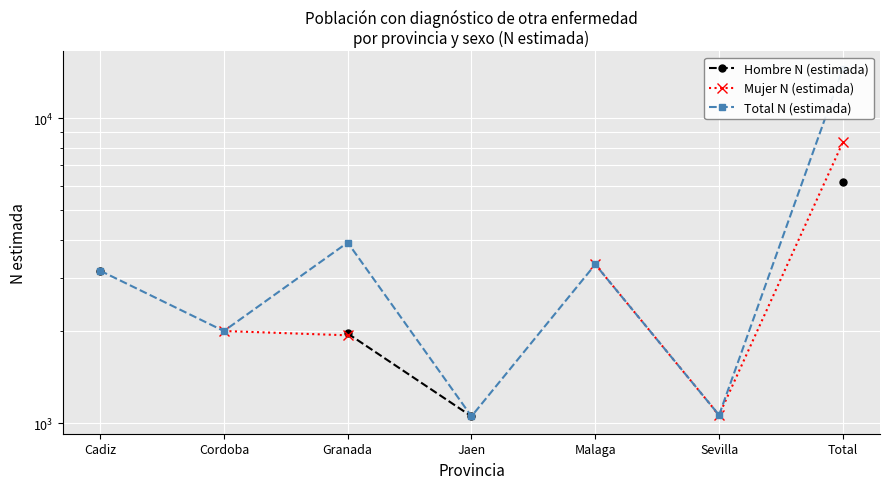

What is the average value of the Total N (estimada) series?

4146.1